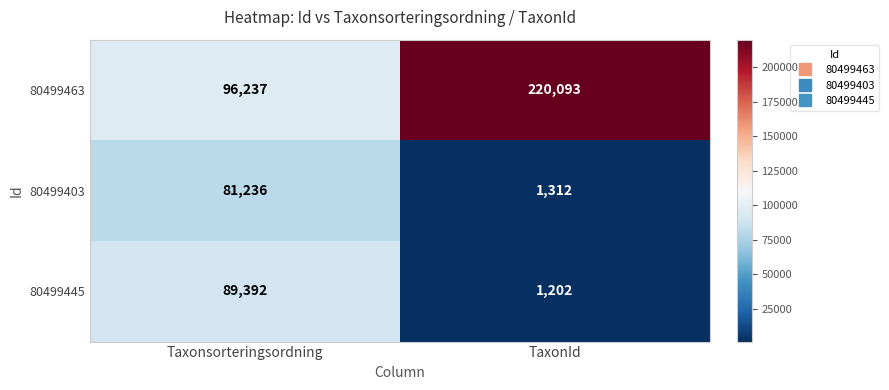

What is the total value across all series at TaxonId?

222607